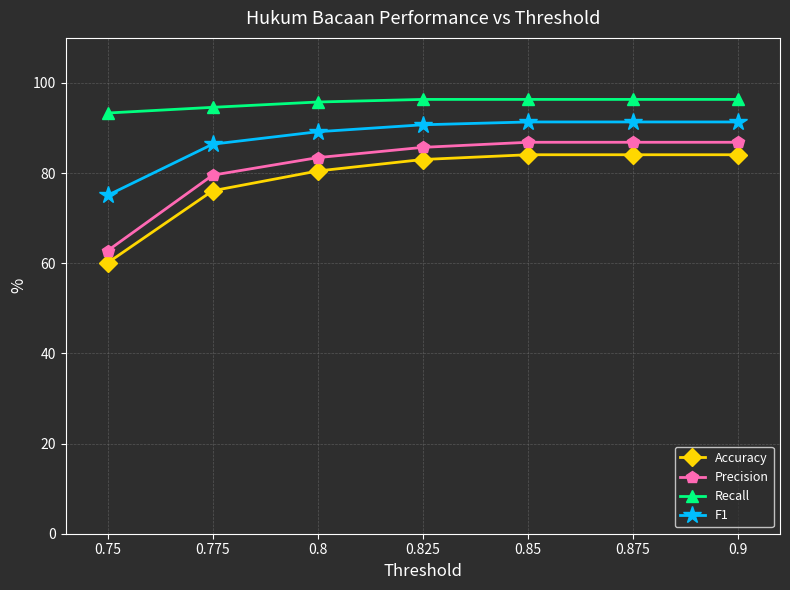

Is this an area chart (filled region under the line)?

No